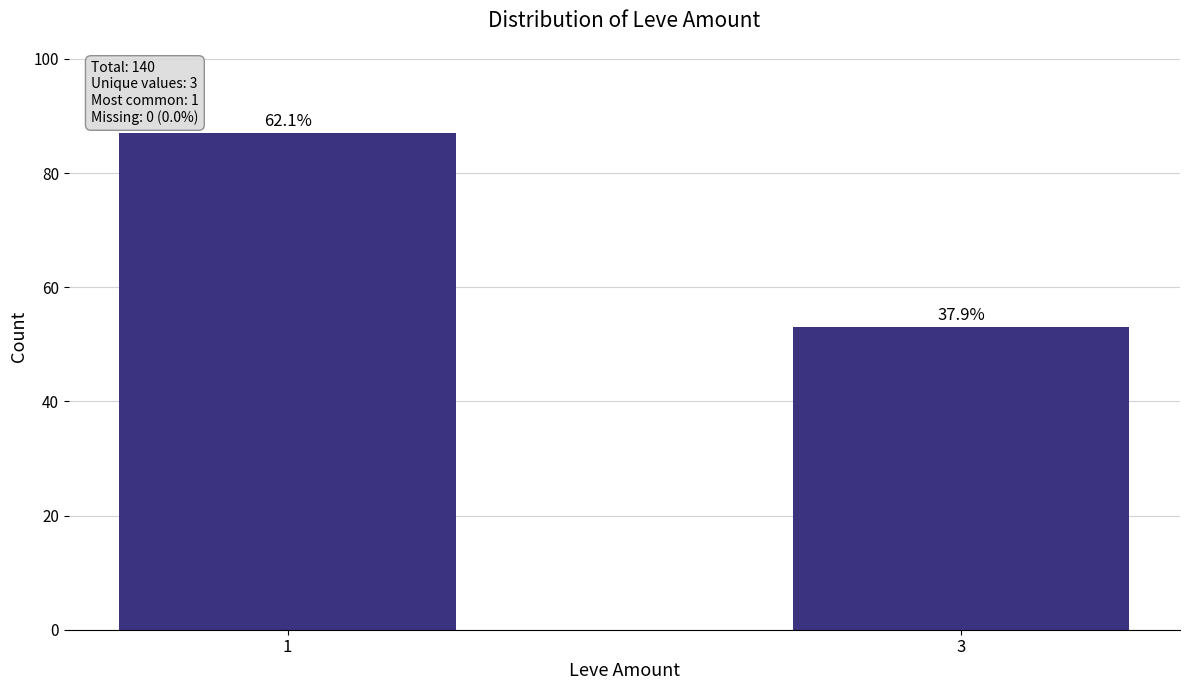

What is the sum of all values?

140